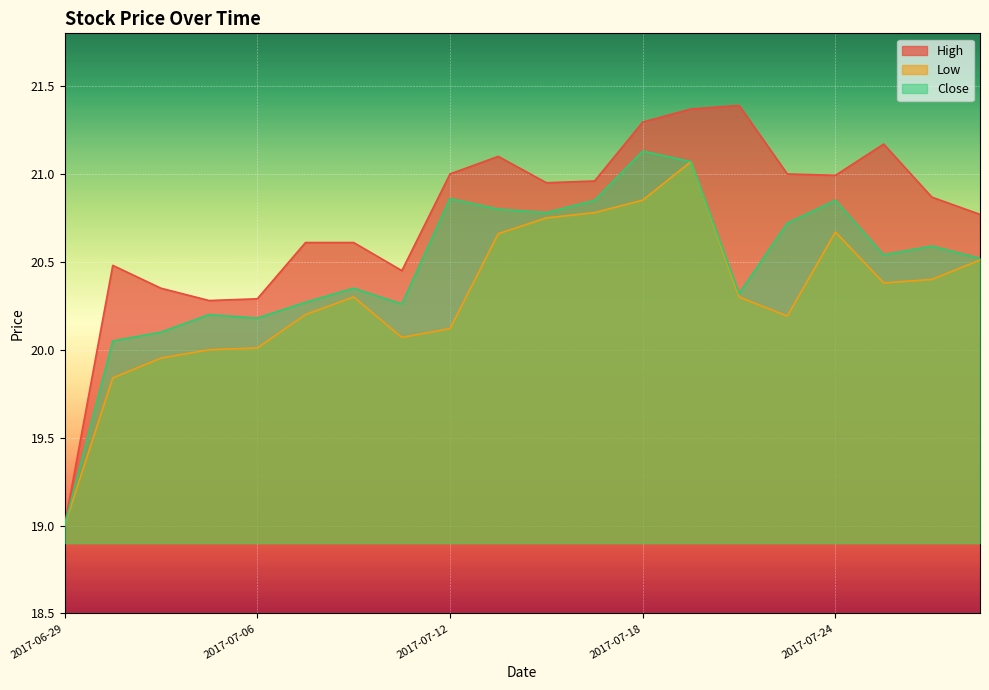

Does the chart display data point markers on the line(s)?

No